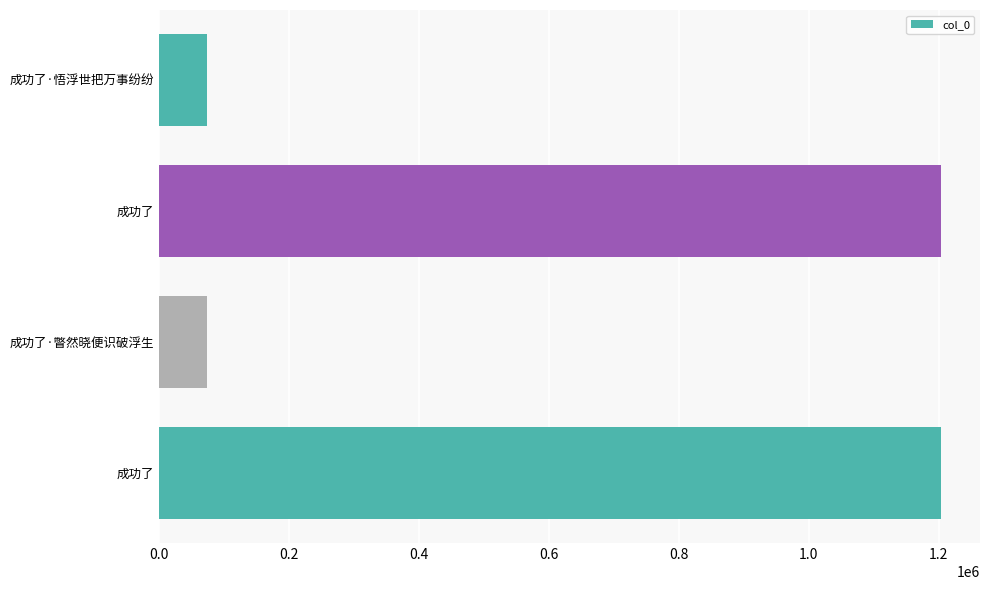

How many bars are there in total?

4